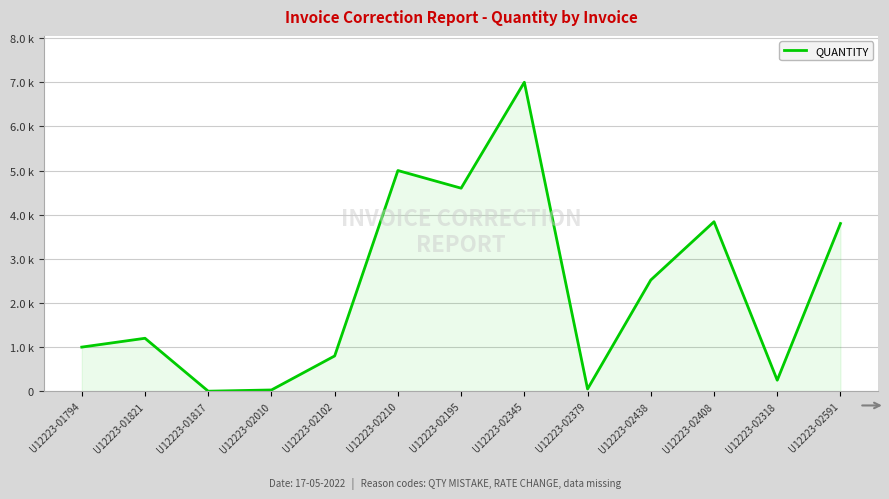

True or false: there are more than 0 points higher than both neighbors.

True